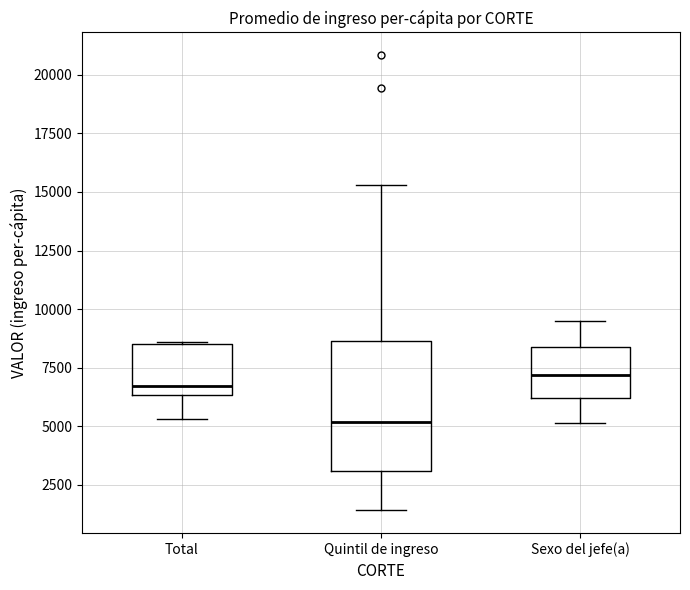

Where is the lower edge of the box for Sexo del jefe(a) on the y-axis? The values are not printed on the chart, so give them approximately, as read against the axis.

6000